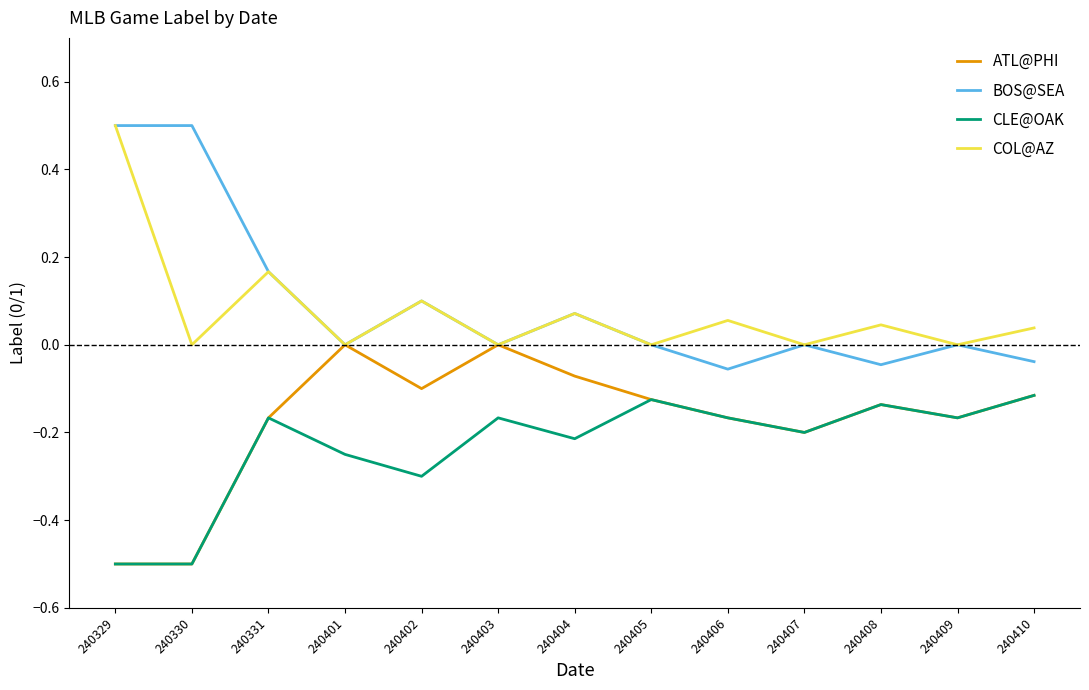

What is the spread (max minus min) of values at 240404?

0.3